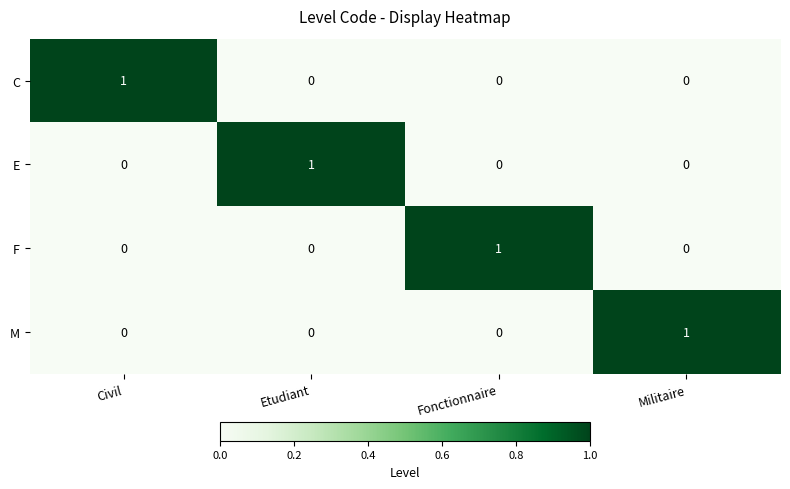

Count the C values in the range 0 to 1.

4